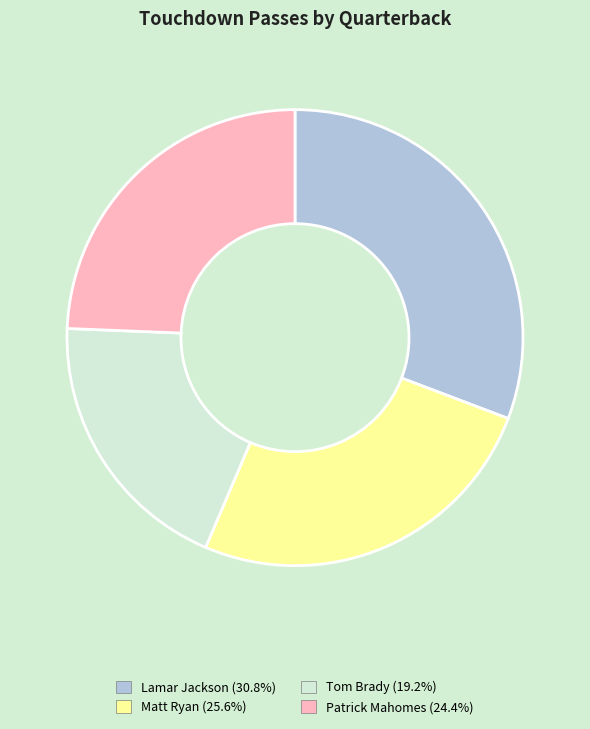

Which category has the smallest portion of the pie?

Tom Brady